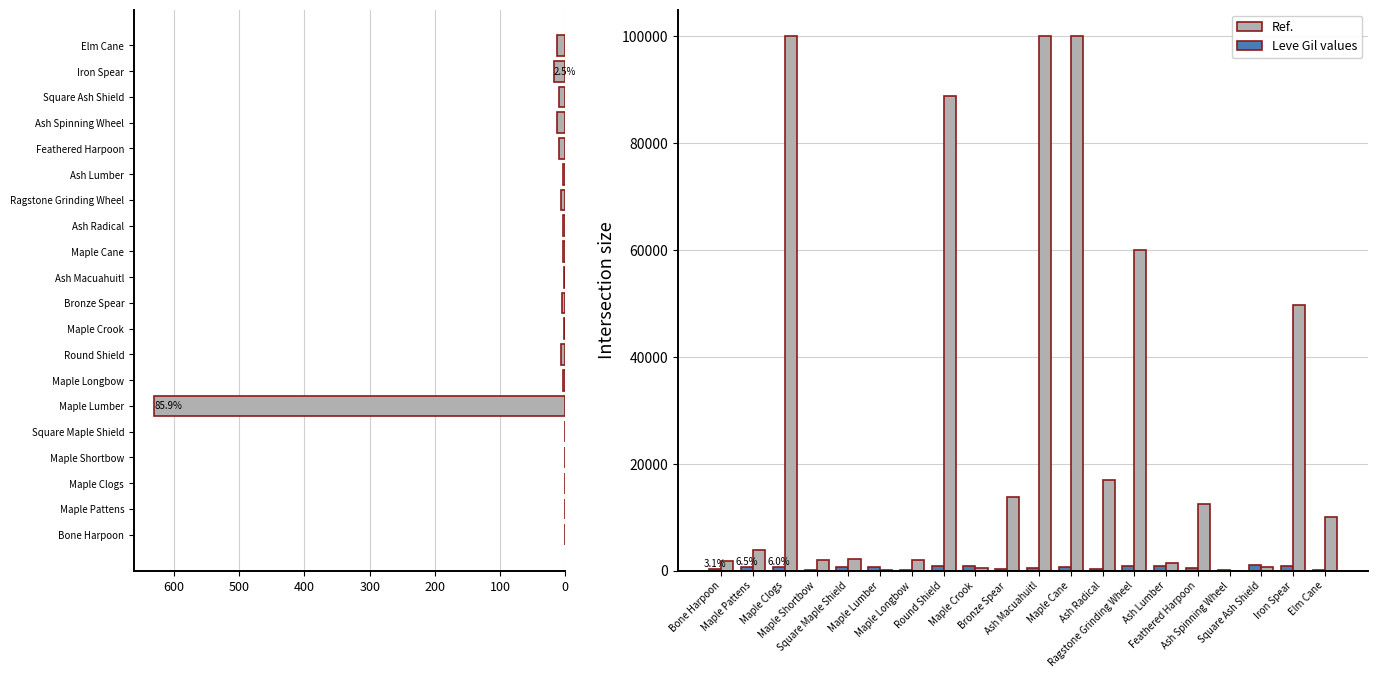

What is the sum of the currentAveragePrice (capped 100k) values at Maple Cane and Square Ash Shield?

100601.2